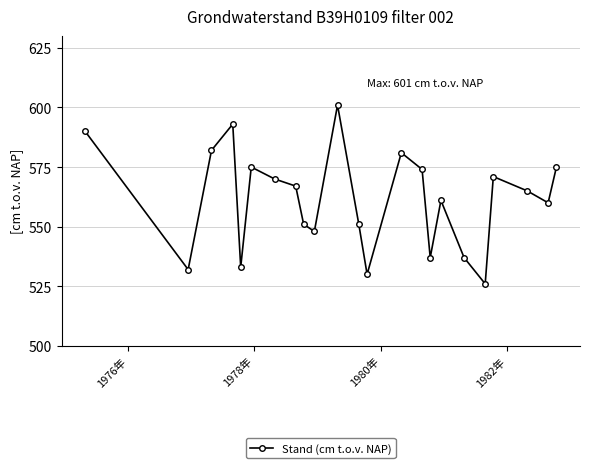

What is the value of the 2nd point from the left?

532